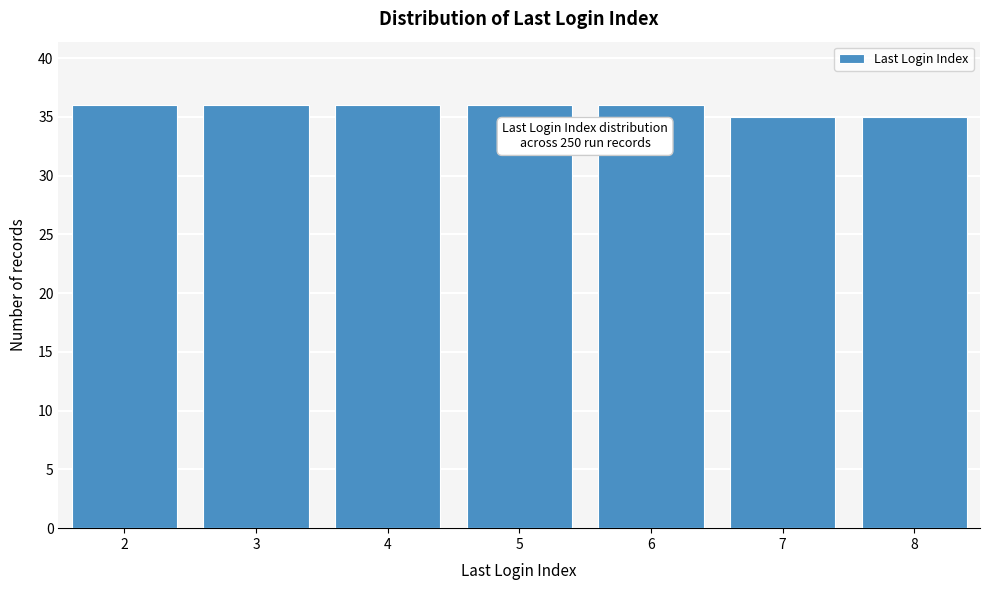

Reading left to right, extract all data points from this chart.

2=36	3=36	4=36	5=36	6=36	7=35	8=35